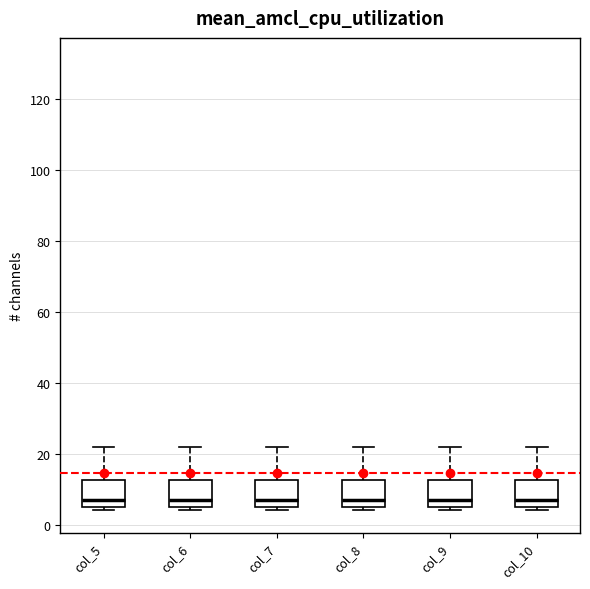

Reading left to right, read every box against the y-axis: the position of its median line, the range the box covers, and the ends of its whiskers. The values are not printed on the chart, so give them approximately, as read against the axis.

col_5: median 8, box 6 to 12, whiskers 4 to 22
col_6: median 8, box 6 to 12, whiskers 4 to 22
col_7: median 8, box 6 to 12, whiskers 4 to 22
col_8: median 8, box 6 to 12, whiskers 4 to 22
col_9: median 8, box 6 to 12, whiskers 4 to 22
col_10: median 8, box 6 to 12, whiskers 4 to 22